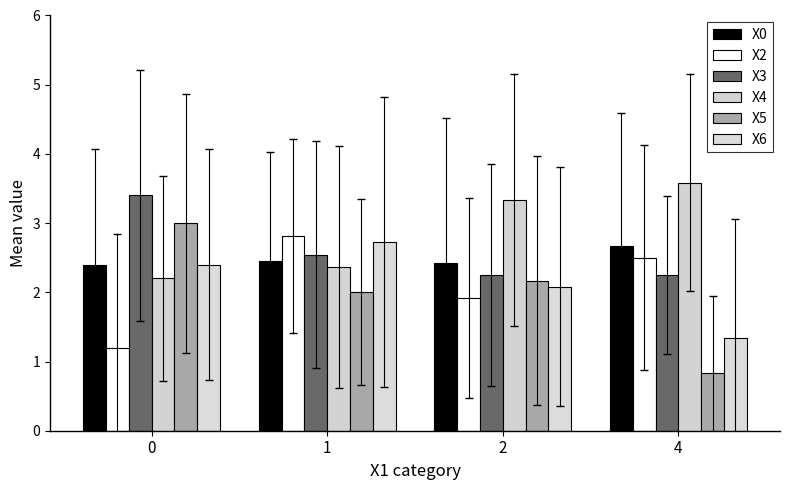

True or false: X5 has a value of 3.0 at 0.

True